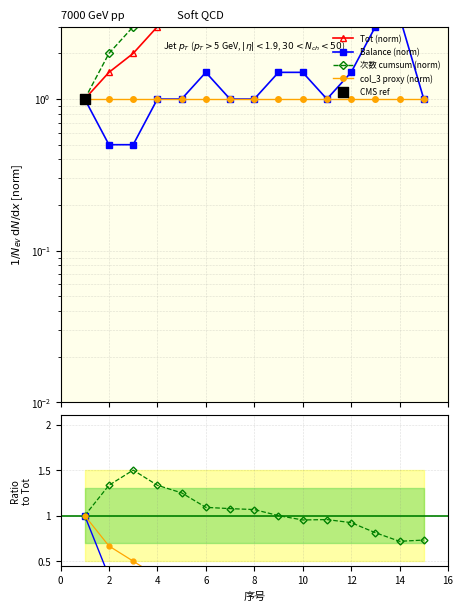

Is the value of Tot at 8 greater than the value of Balance at 3?

Yes